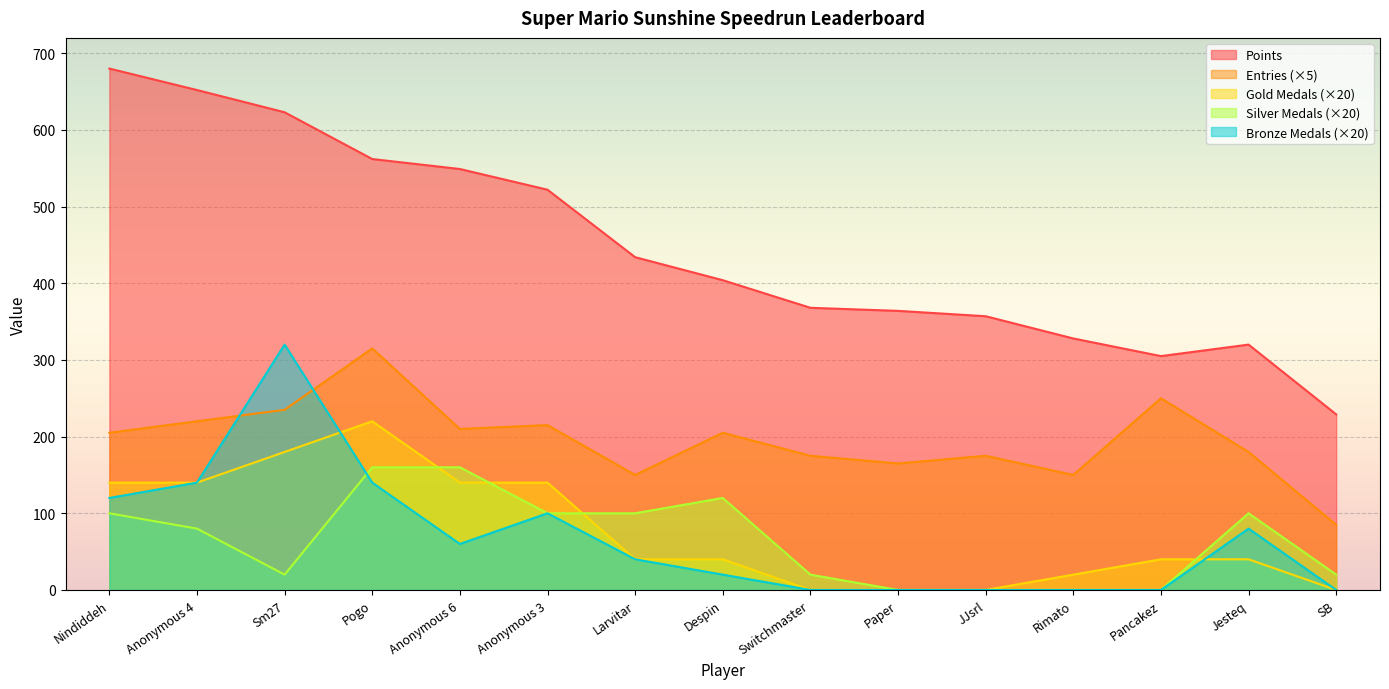

Which series has the largest range (max minus min)?

Points